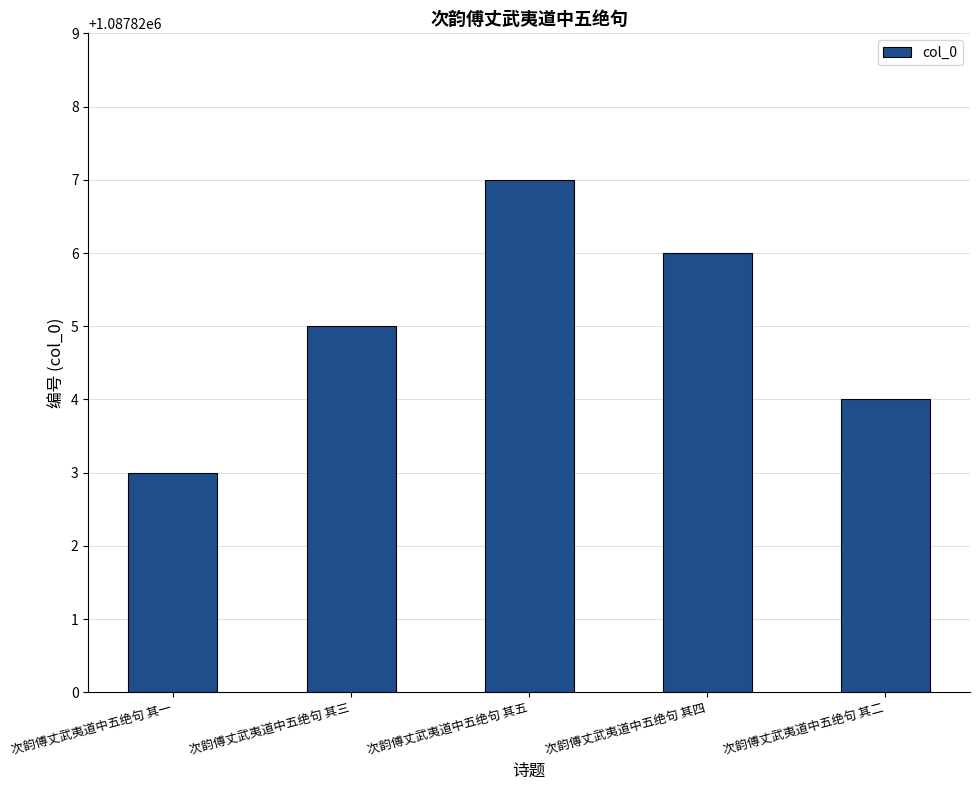

What value does the data have at 次韵傅丈武夷道中五绝句 其四?

1087826